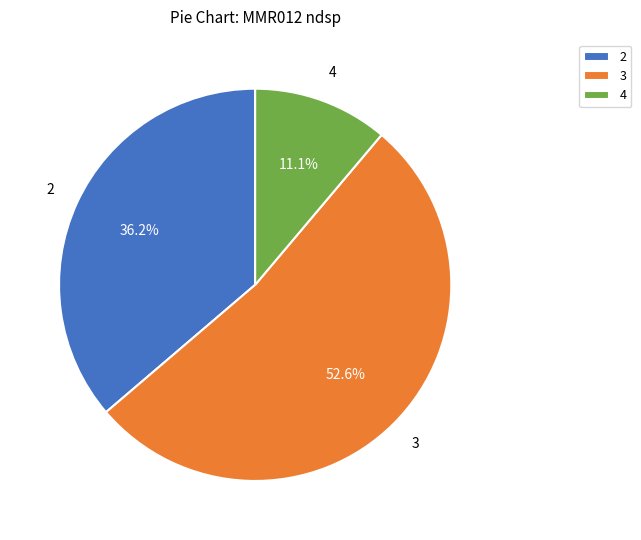

To the nearest percent, what percentage of the pie is 4?

11%